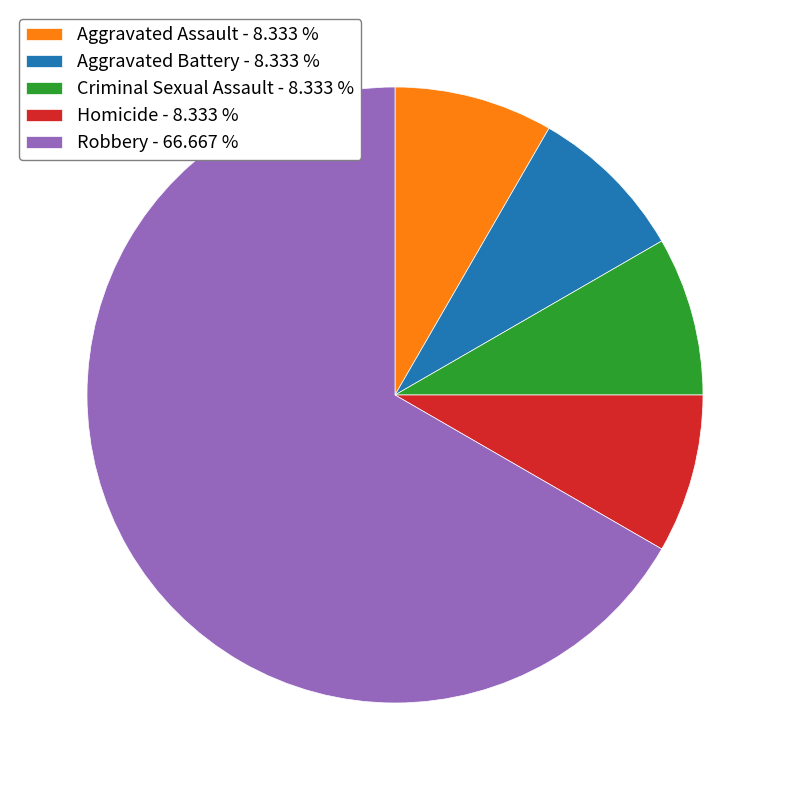

What is the ratio of the value at Aggravated Assault - 8.333 % to the value at Aggravated Battery - 8.333 %?

1.0